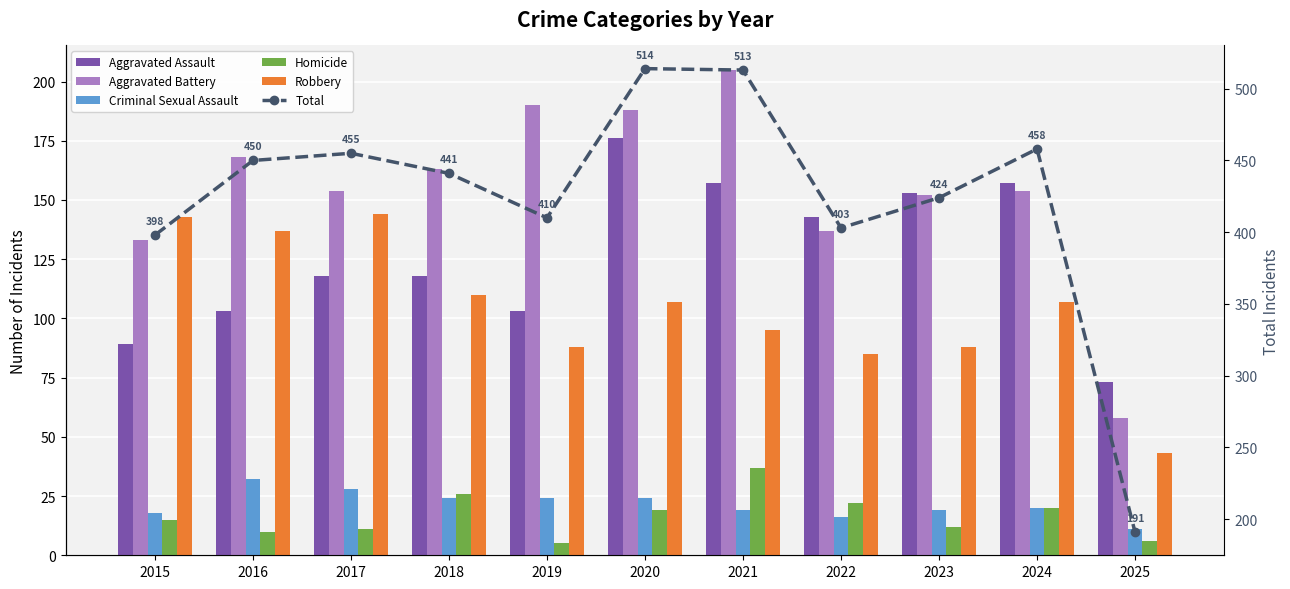

Reading right to left, transcribe all the data shown in this chart.

Aggravated Assault: 73	157	153	143	157	176	103	118	118	103	89
Aggravated Battery: 58	154	152	137	205	188	190	163	154	168	133
Criminal Sexual Assault: 11	20	19	16	19	24	24	24	28	32	18
Homicide: 6	20	12	22	37	19	5	26	11	10	15
Robbery: 43	107	88	85	95	107	88	110	144	137	143
Total: 191	458	424	403	513	514	410	441	455	450	398